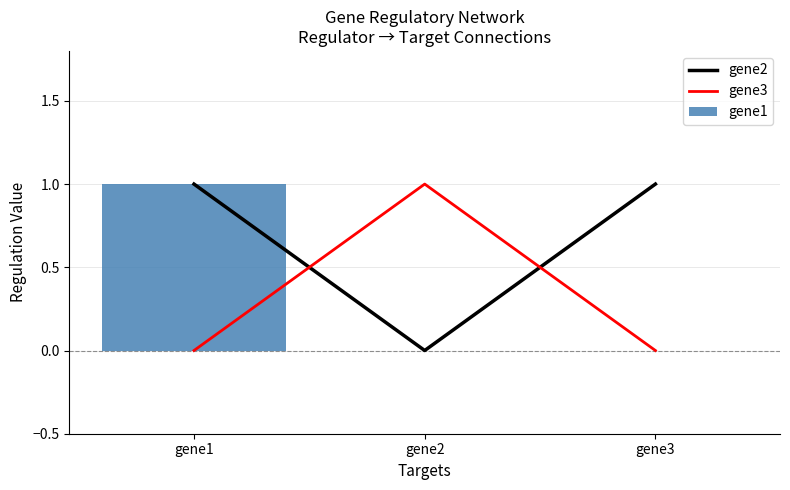

At which label does gene1 reach its peak?

gene1